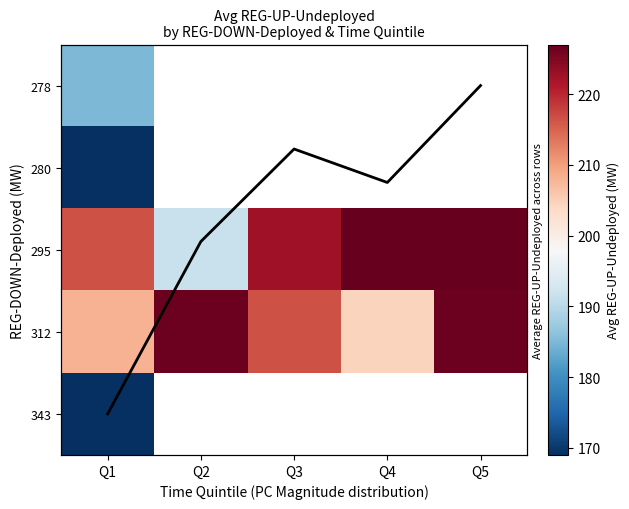

At which category is the sum across all series the highest?

Q1